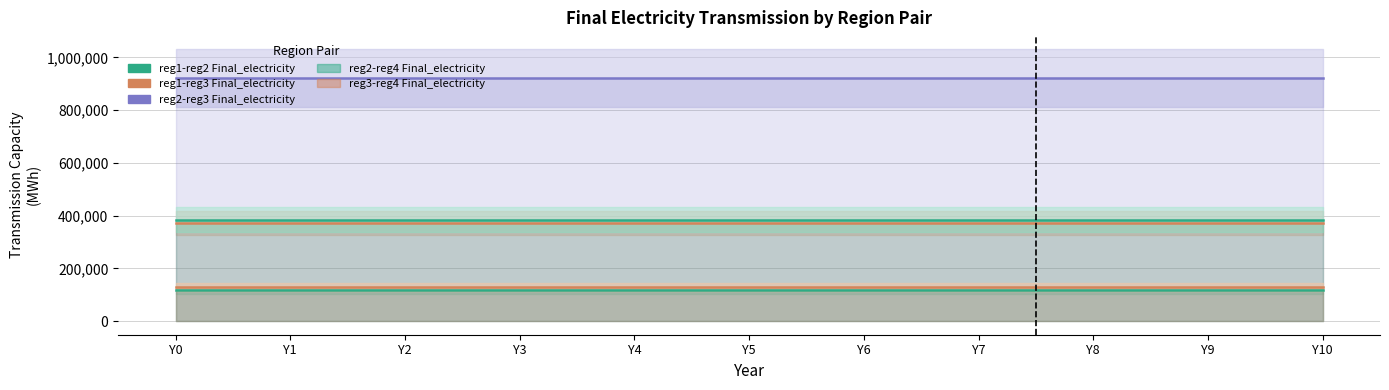

True or false: reg2-reg3 Final_electricity and reg3-reg4 Final_electricity intersect in this chart.

False